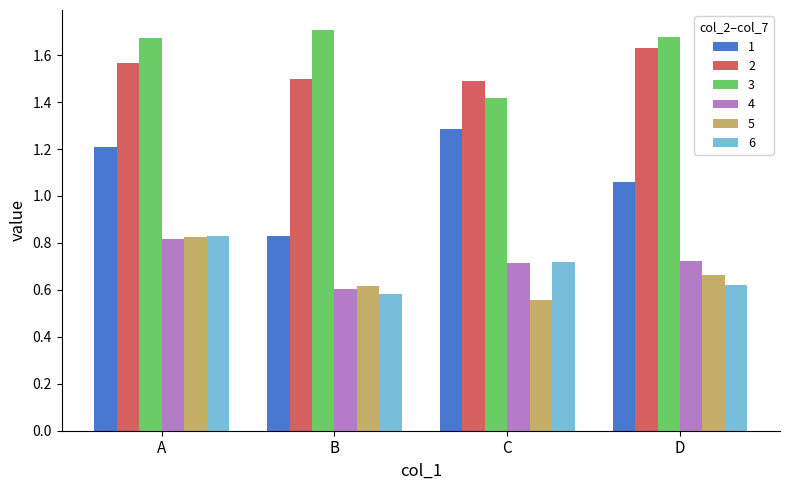

How many bars are there in each group?

6